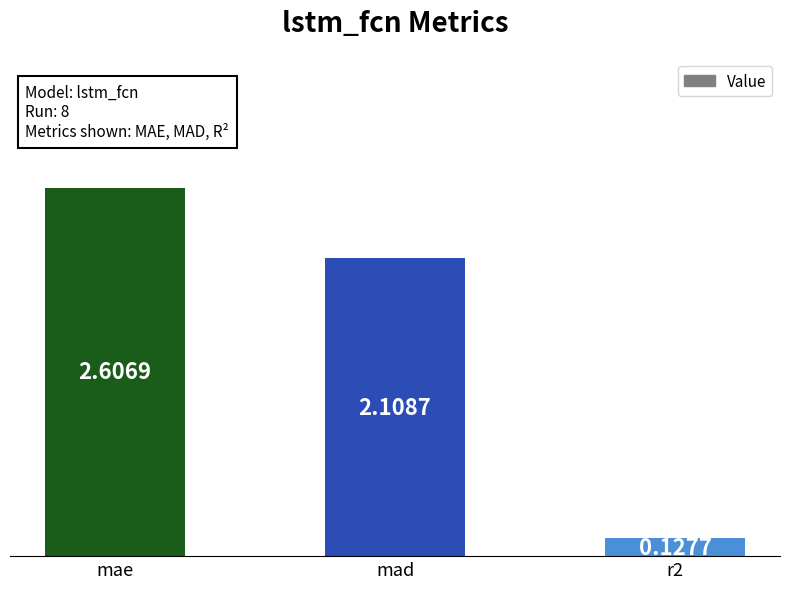

How many bars are there in total?

3